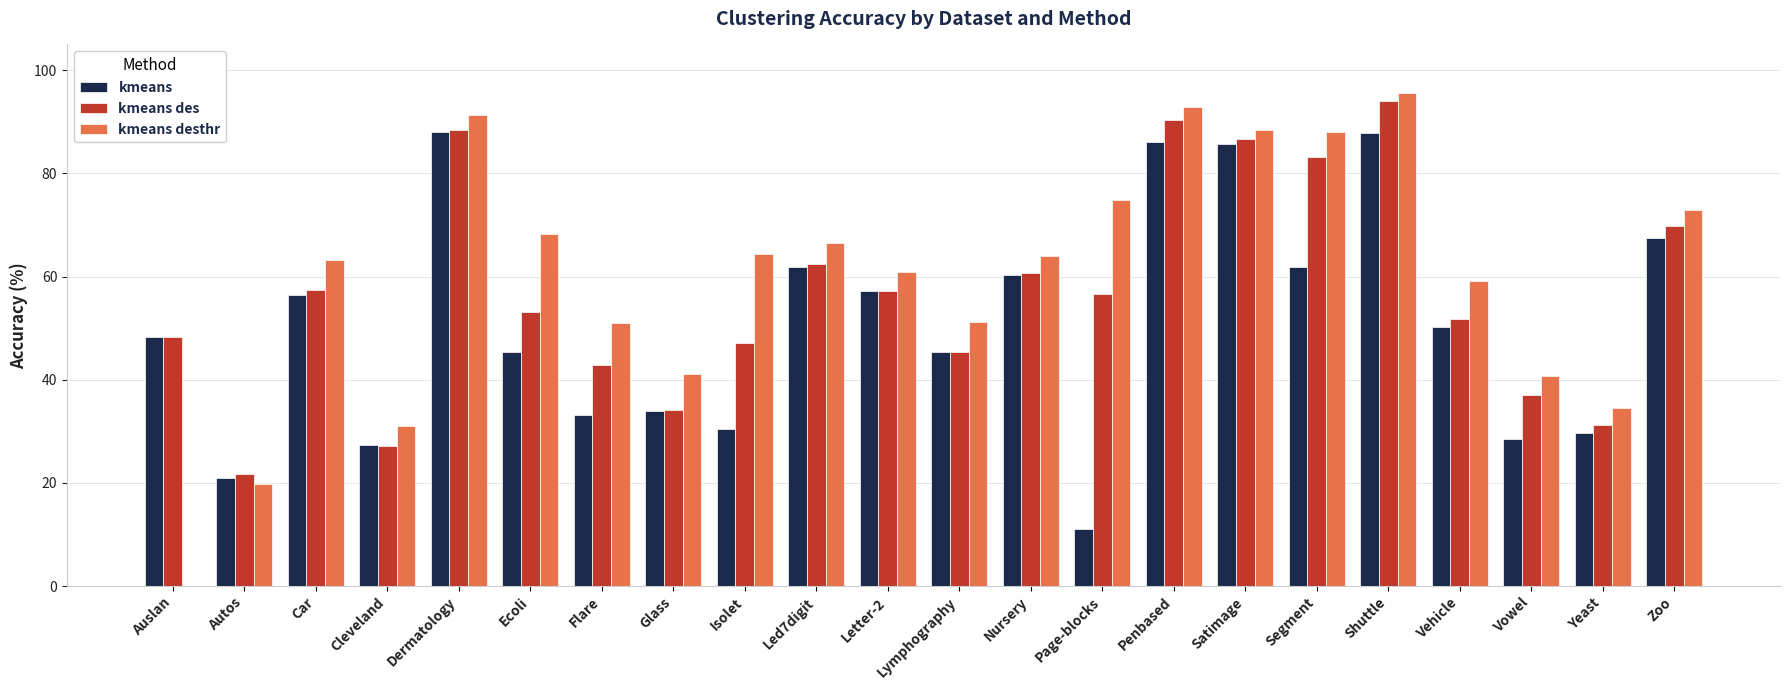

What is the total value across all series at Ecoli?

166.6